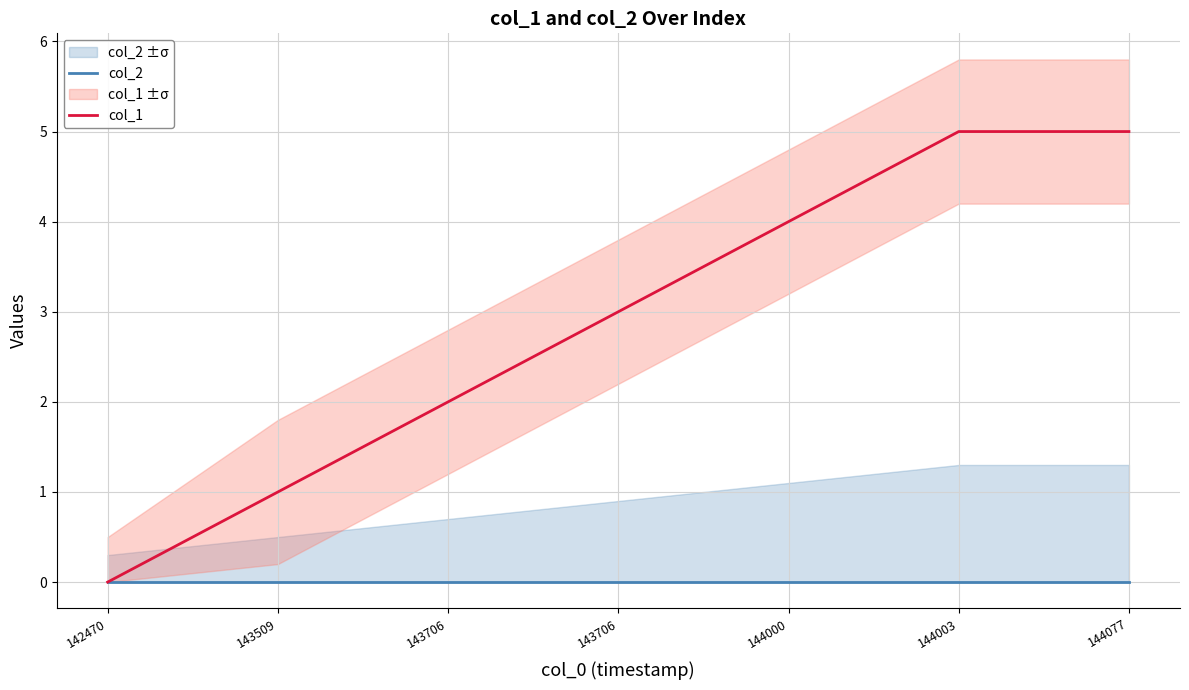

At which category is the sum across all series the highest?

144003